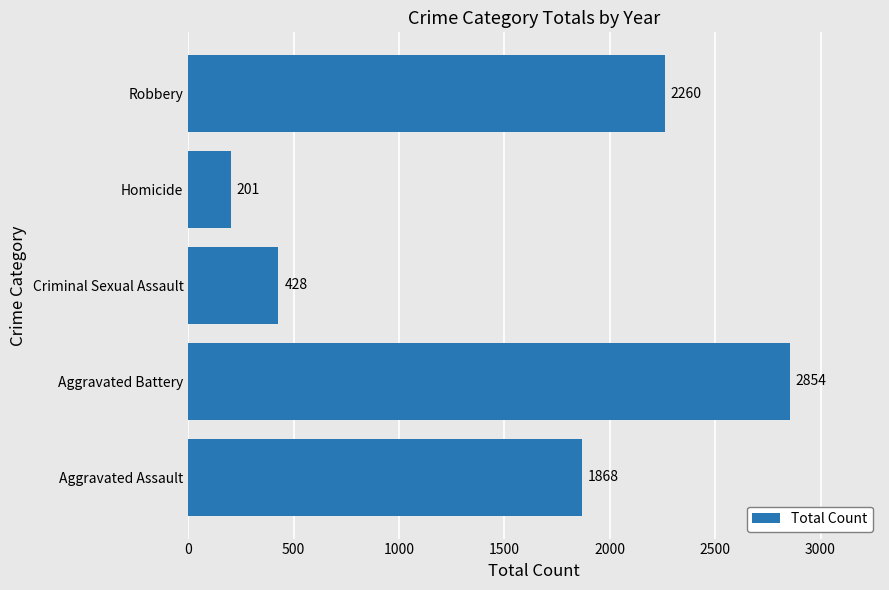

Does the chart contain any negative values?

No